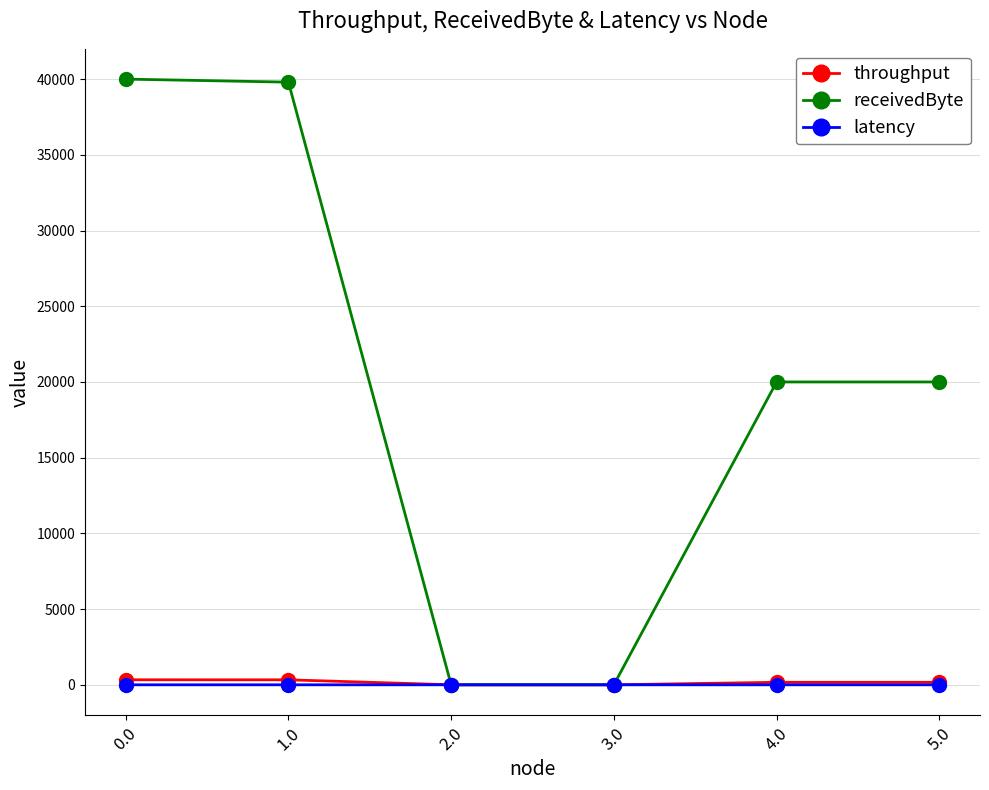

Which series has the largest range (max minus min)?

receivedByte